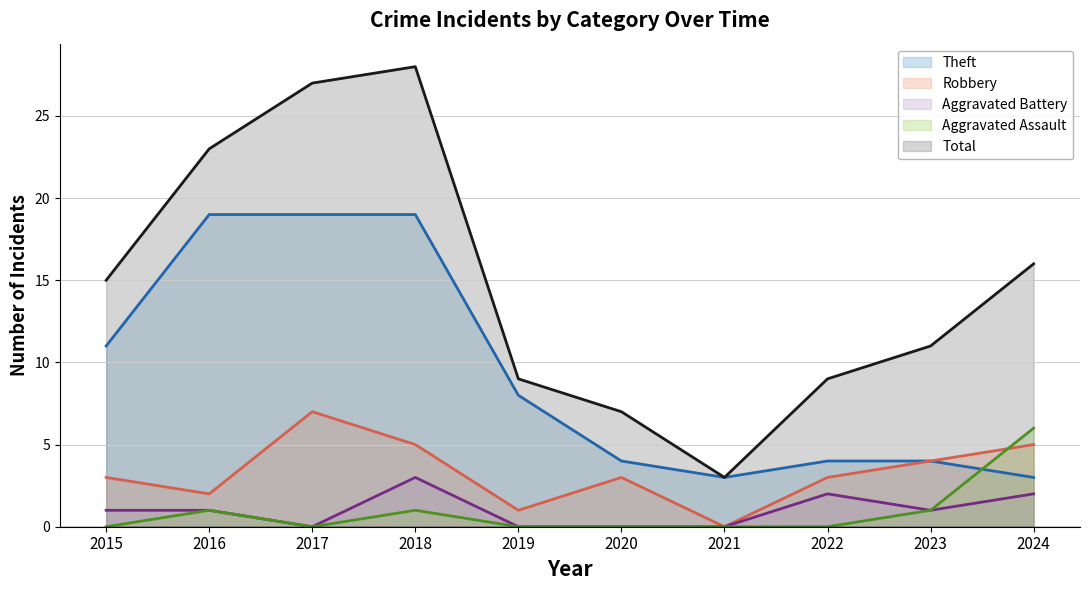

How many interior local valleys does the Aggravated Battery series have?

2